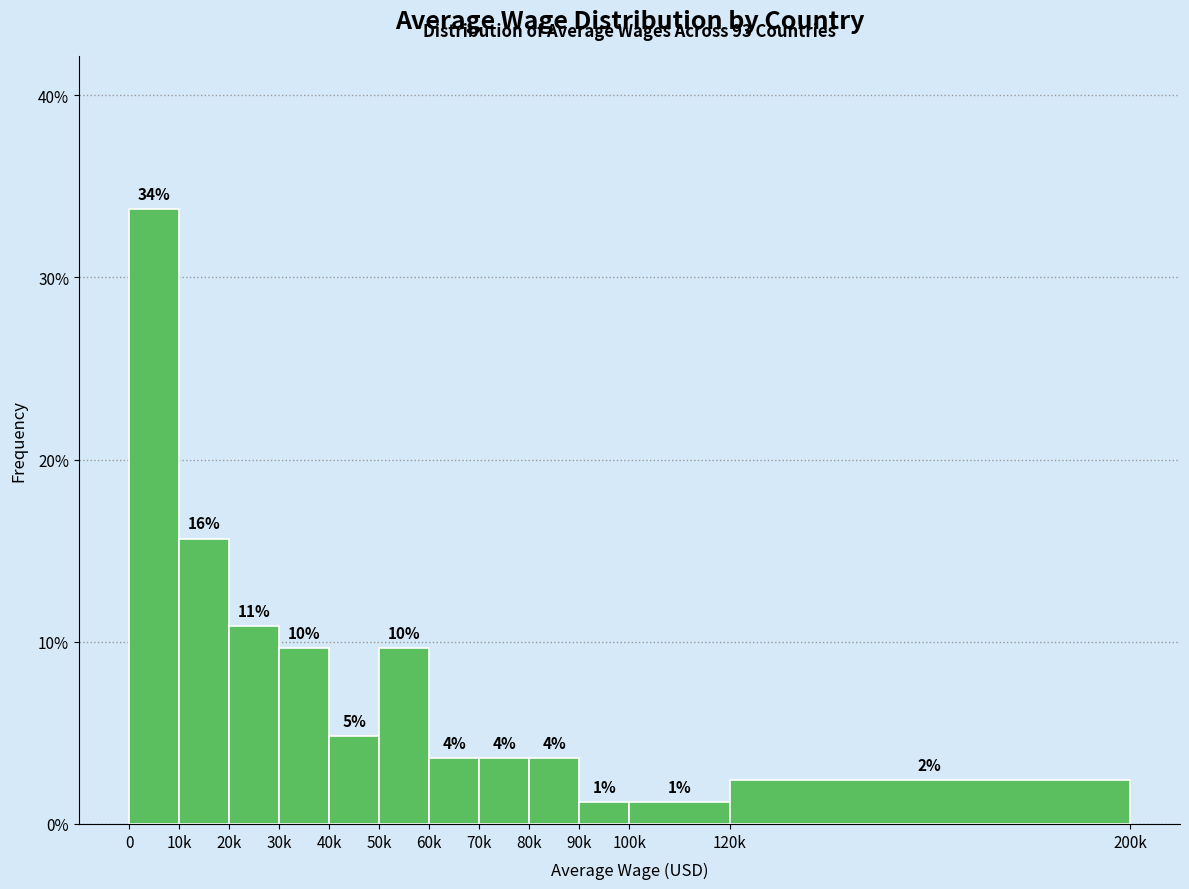

Are the bars horizontal?

No